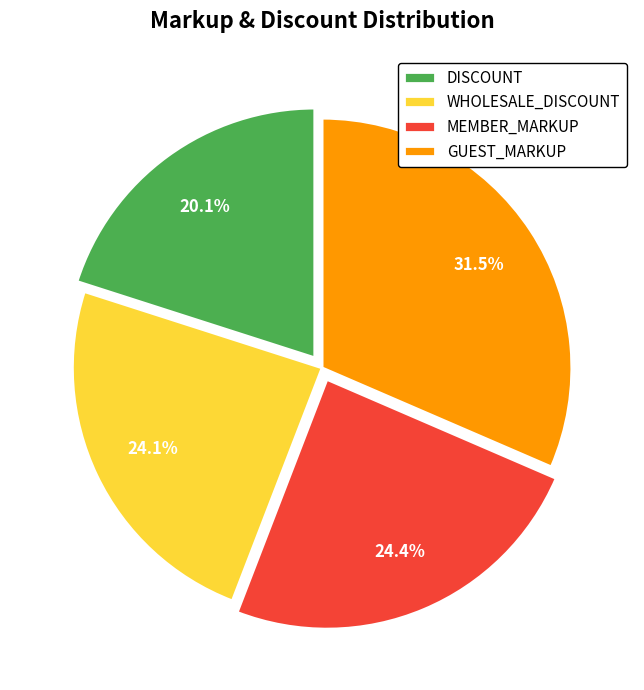

How many segments does this pie chart have?

4